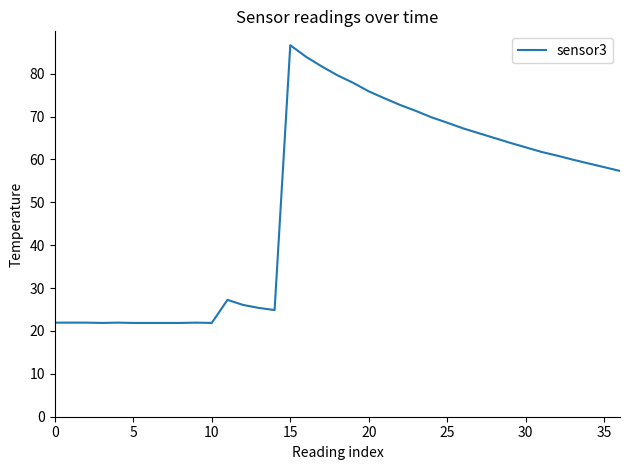

What is the difference between the maximum and minimum values?

64.8